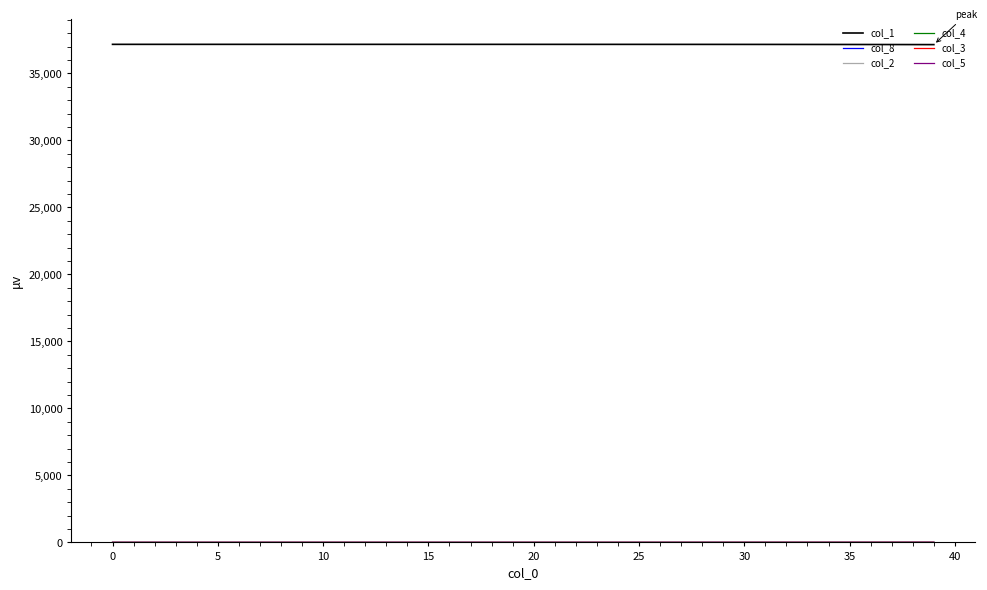

Which series has the largest total across all categories?

col_1